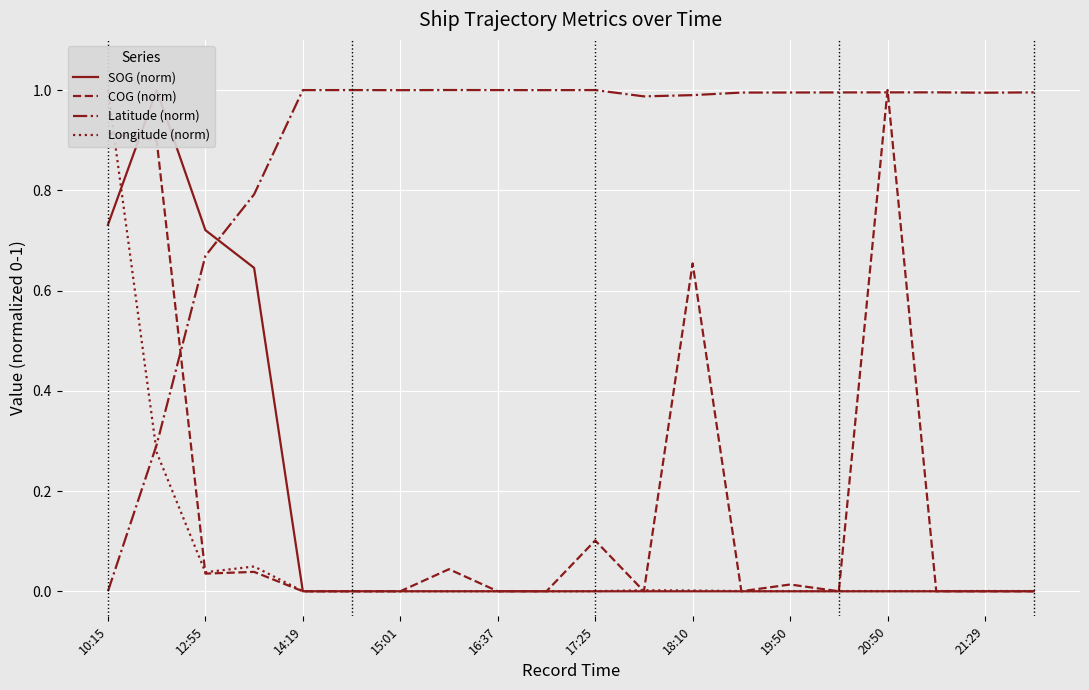

How many distinct data groups are displayed?

4